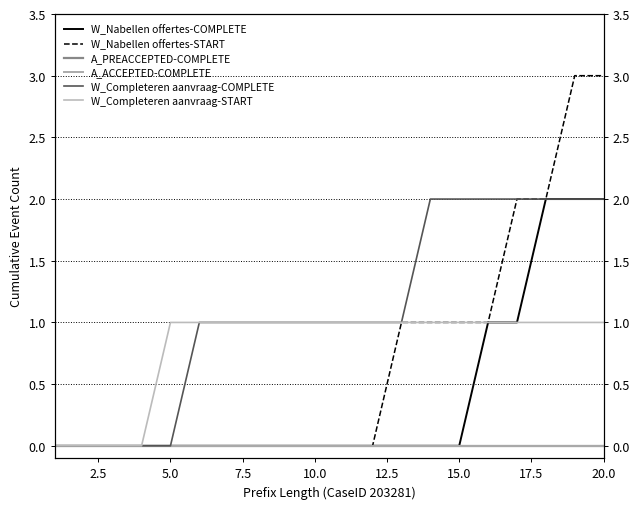

Count the number of categories in the chart.

20